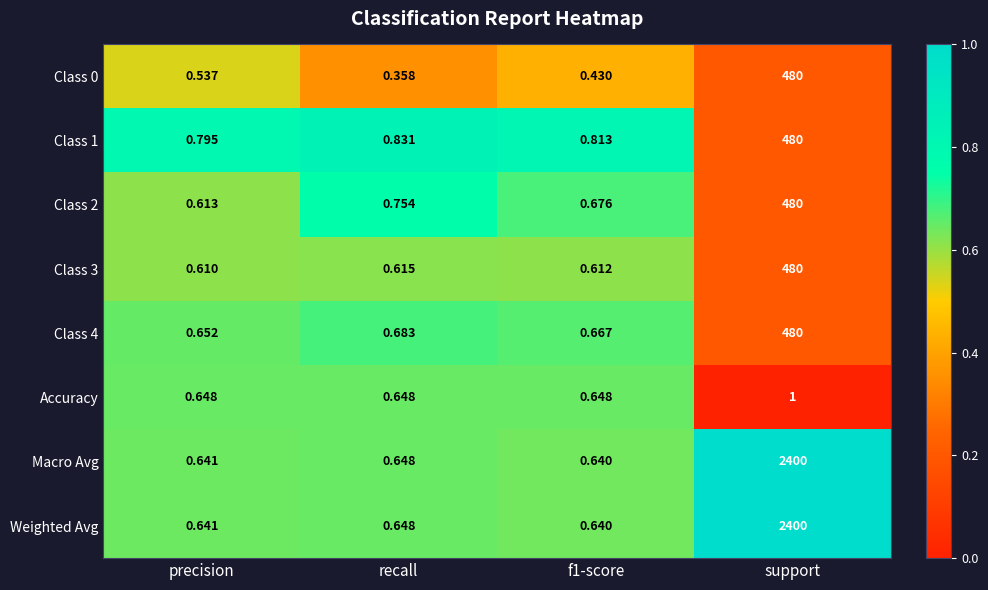

At which category is the sum across all series the highest?

support